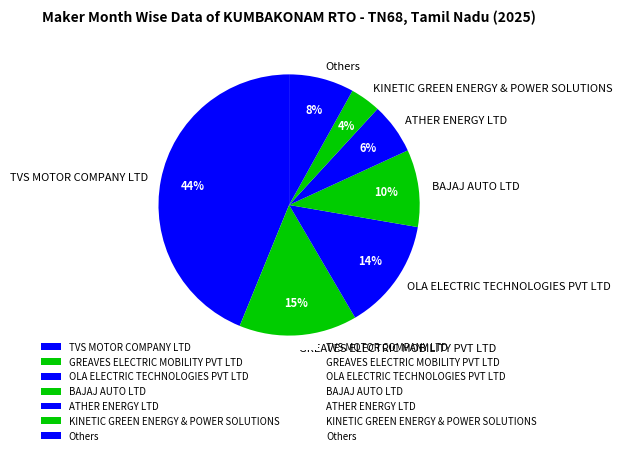

The TVS MOTOR COMPANY LTD slice represents 33% of the pie. True or false?

False